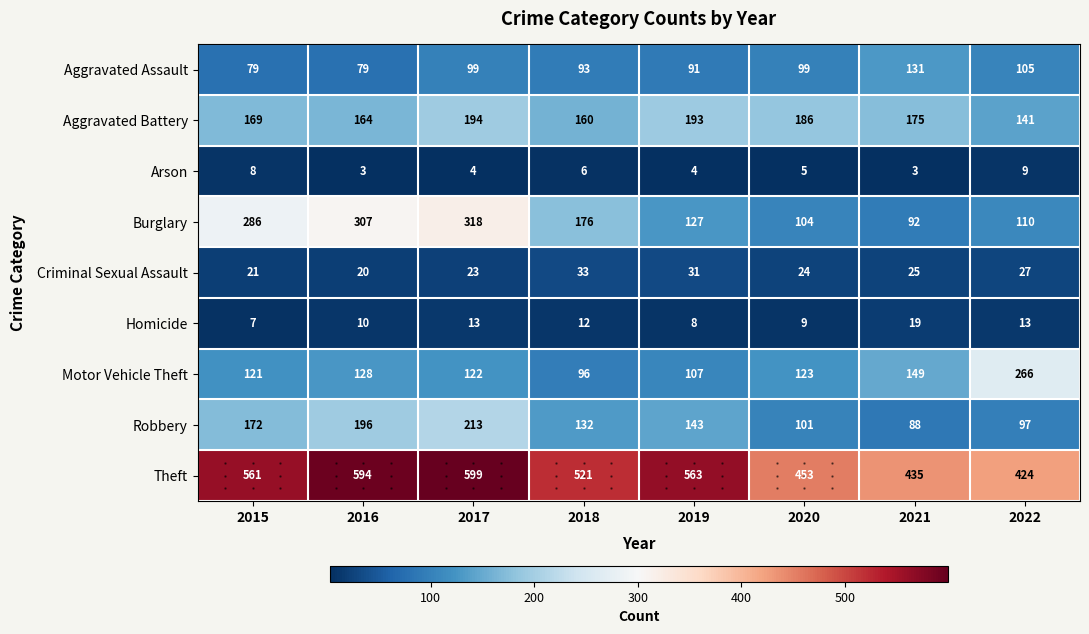

What is the smallest value displayed?

3